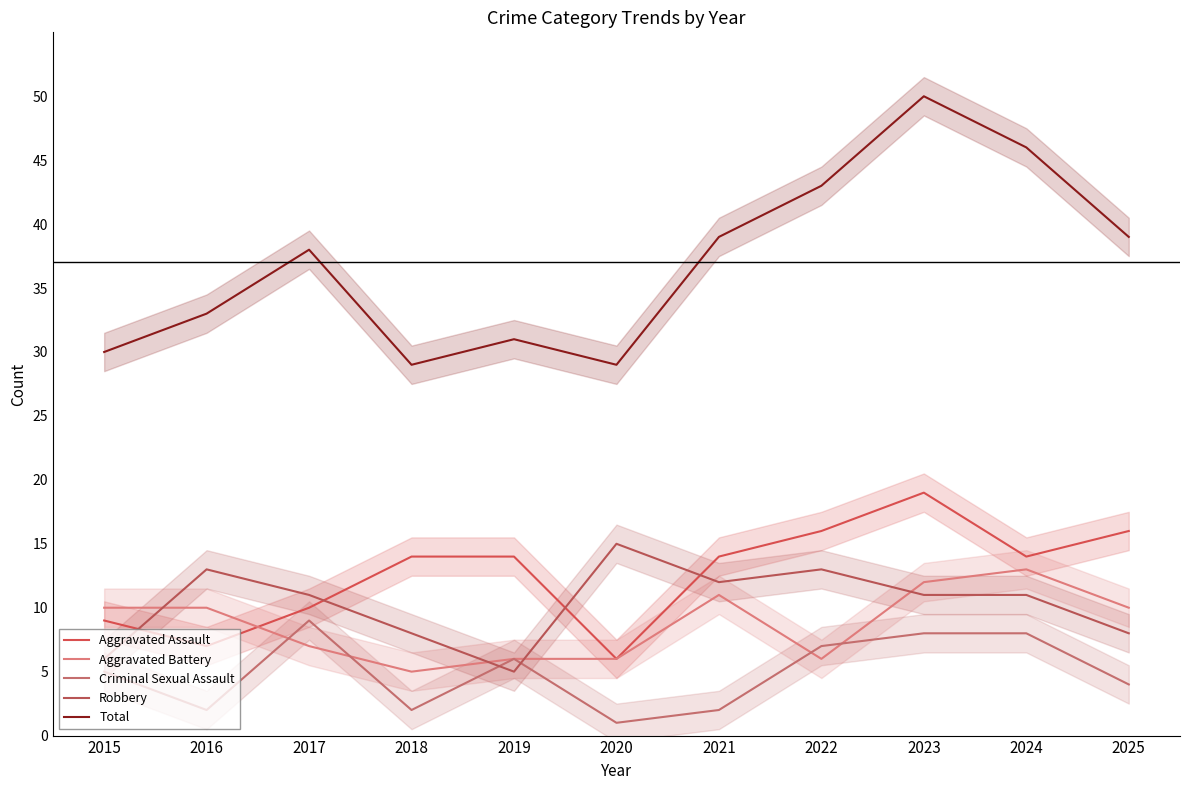

How many data points in Robbery are less than 11?

4